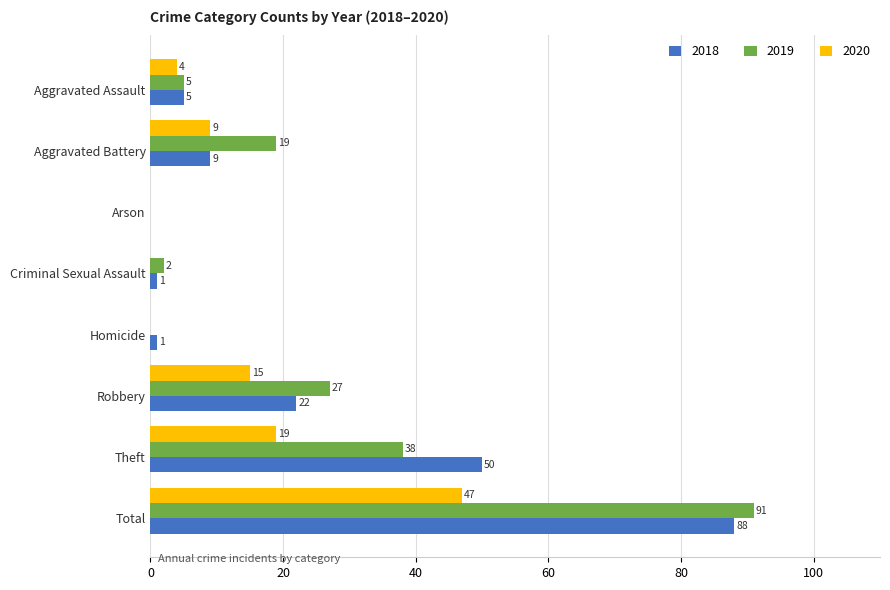

How many series are shown in this chart?

3